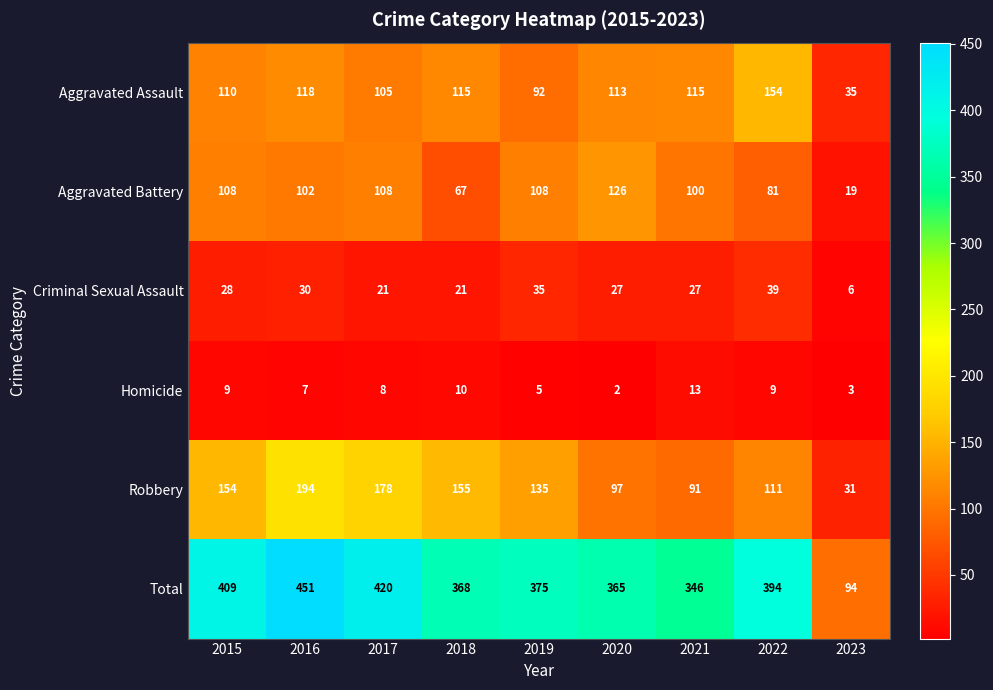

Is it true that Aggravated Assault equals 115 at 2018?

True